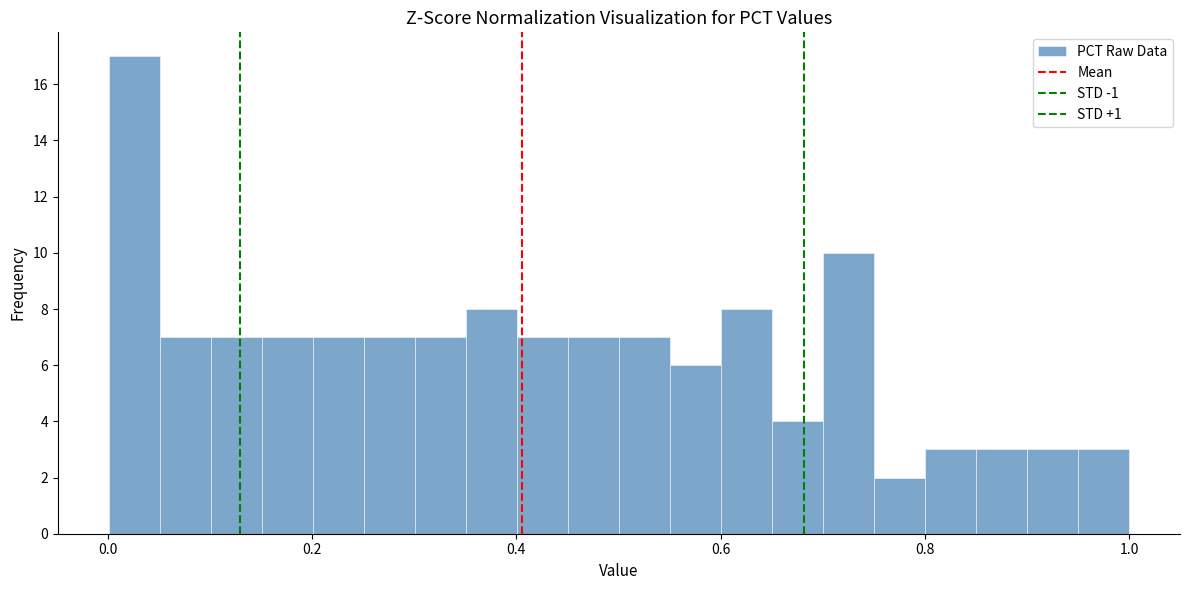

Read against the x-axis, roughly where is the centre of the tallest bar?

0.02